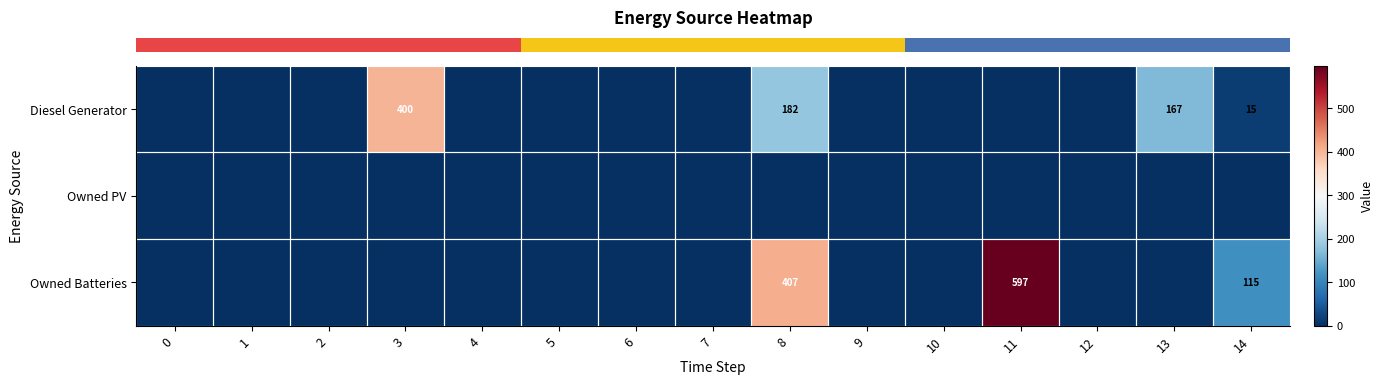

Between 4 and 11, which series saw the biggest shift?

row_2